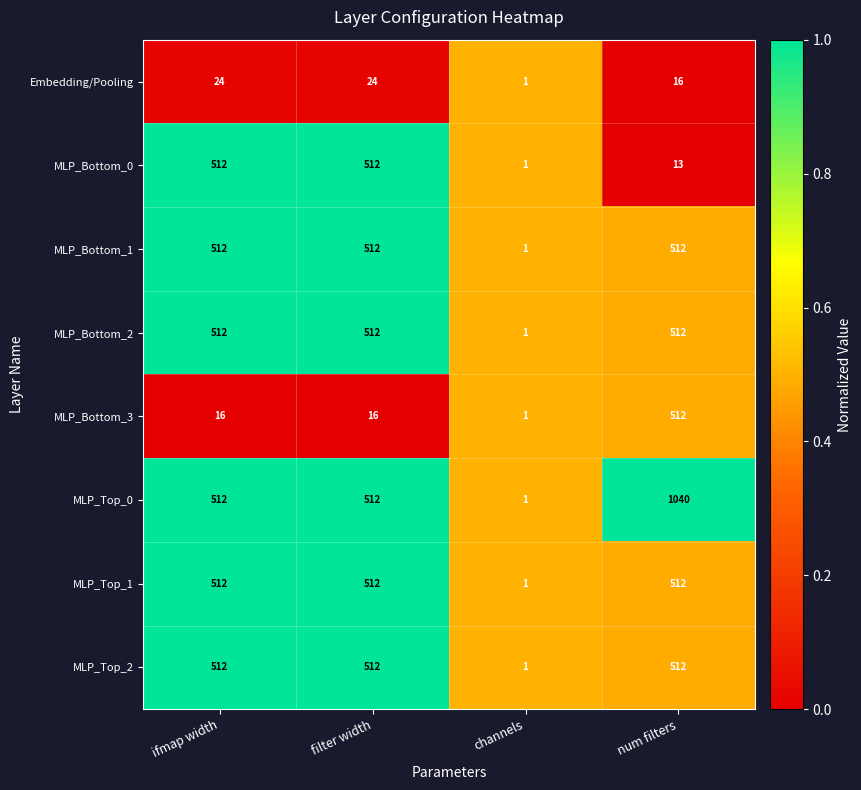

Is the value of MLP_Bottom_1 at channels greater than the value of MLP_Top_2 at filter width?

No